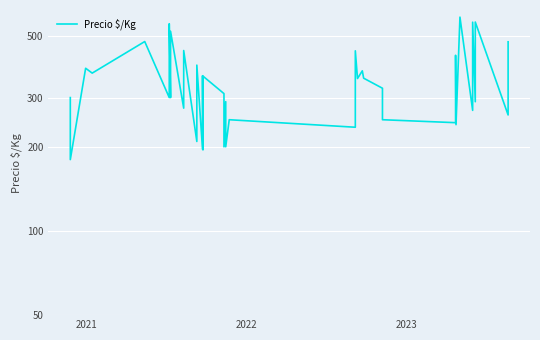

Is this an area chart (filled region under the line)?

No